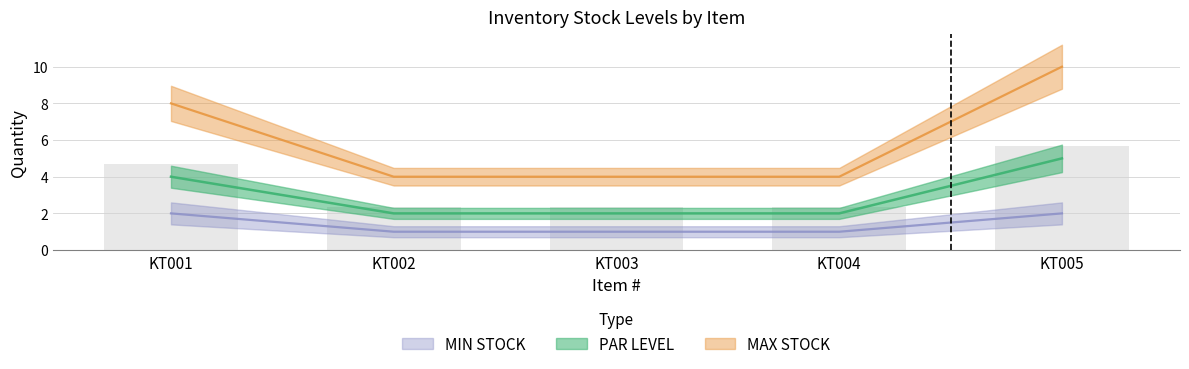

What is the average value of the PAR LEVEL series?

3